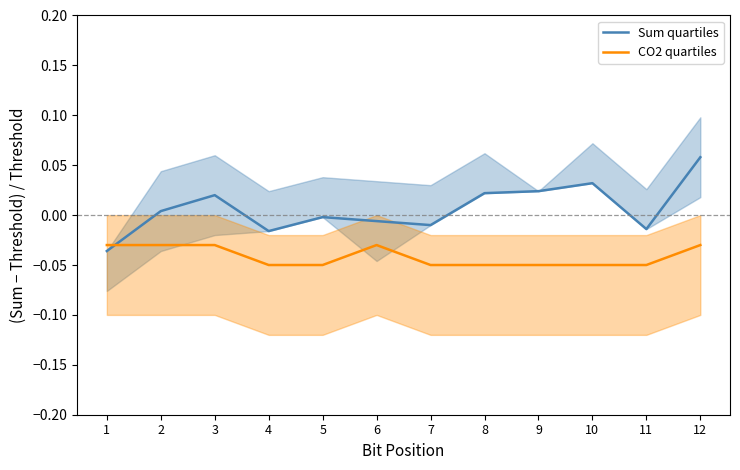

At 1, list the series in order from smallest to largest.

Sum quartiles, CO2 quartiles